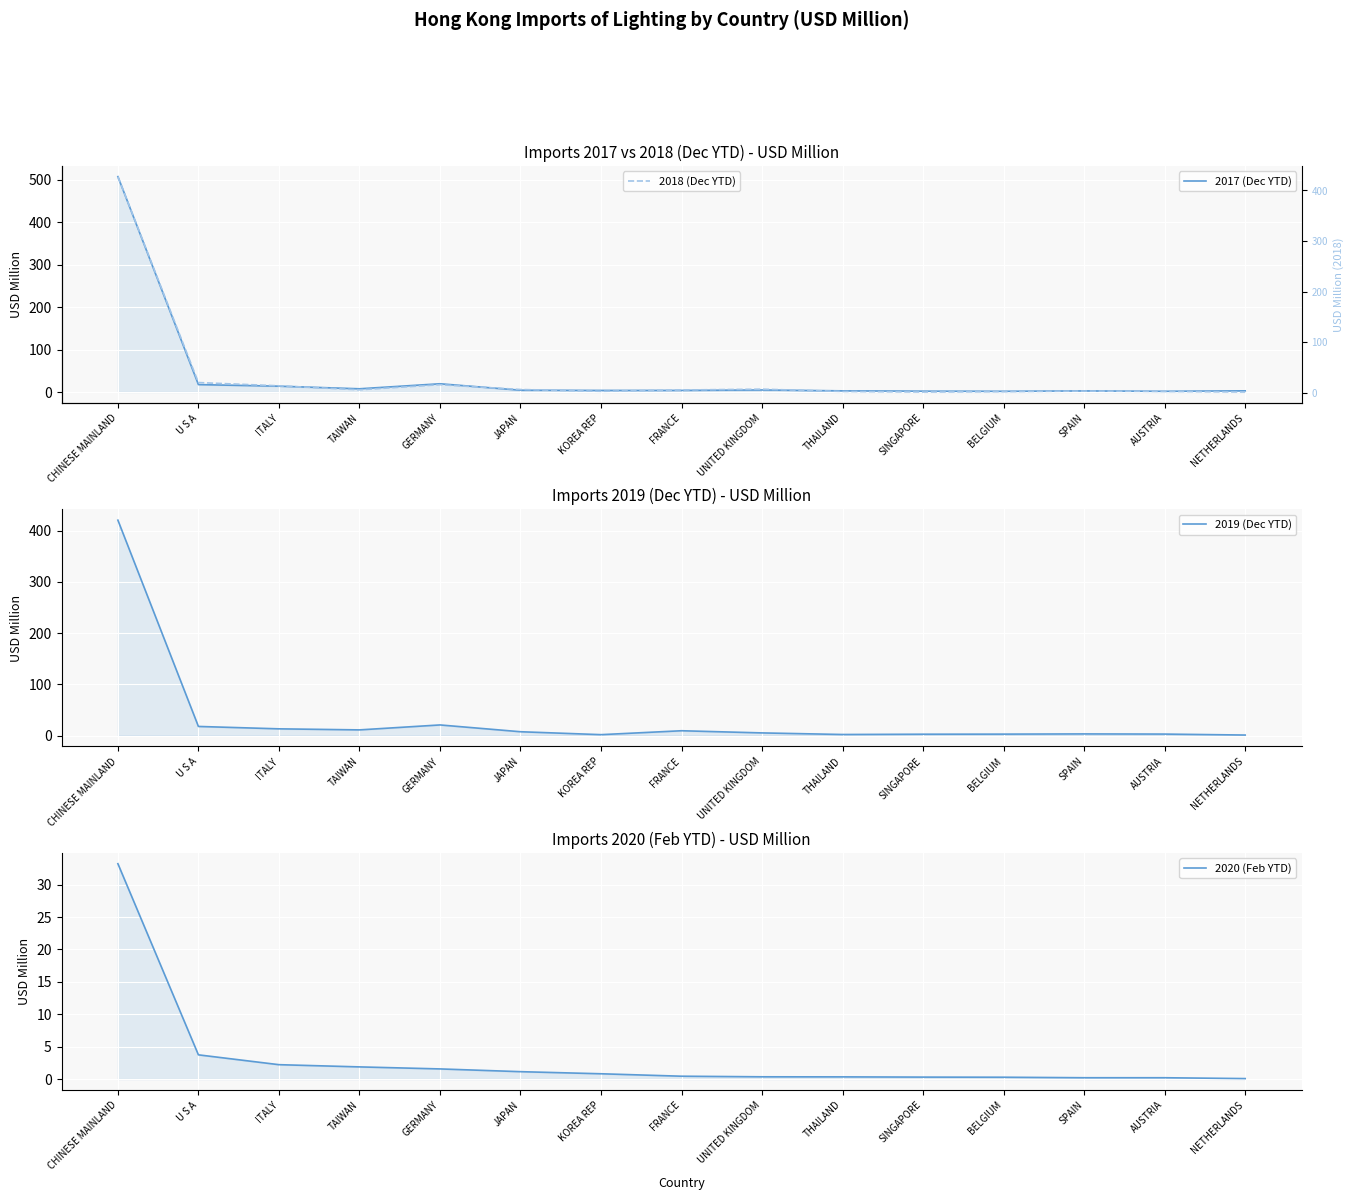

At which category does the chart reach its minimum across all series?

NETHERLANDS